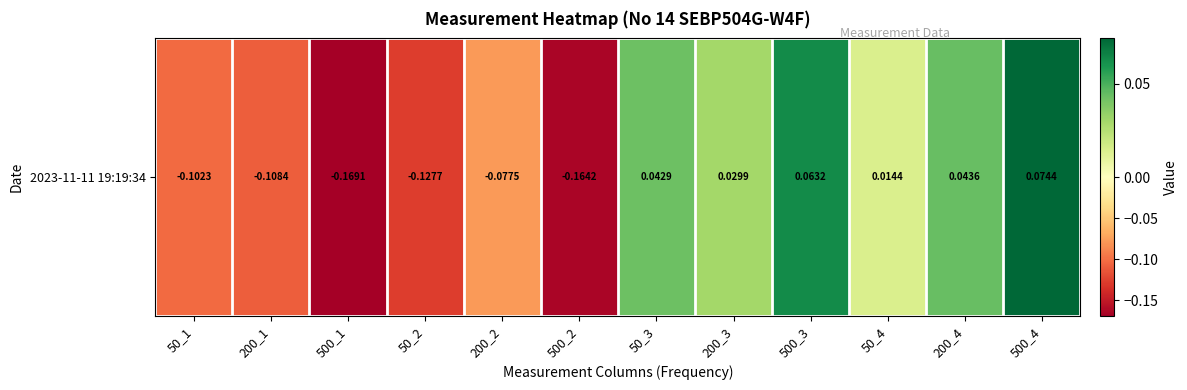

Is it true that the value at 50_2 is -0.2?

False